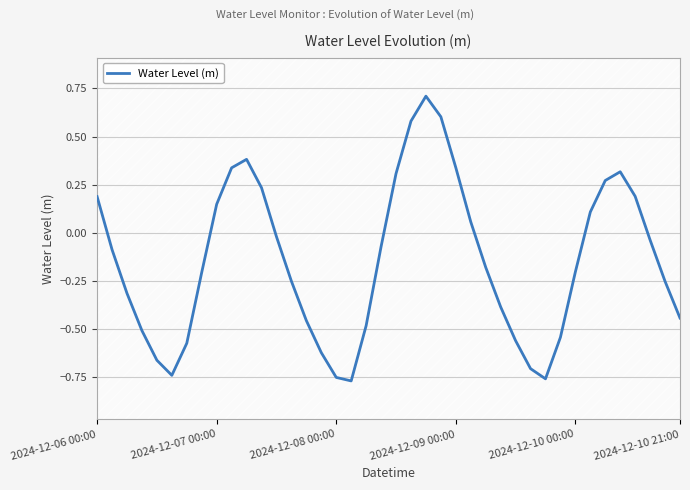

How many distinct data groups are displayed?

1